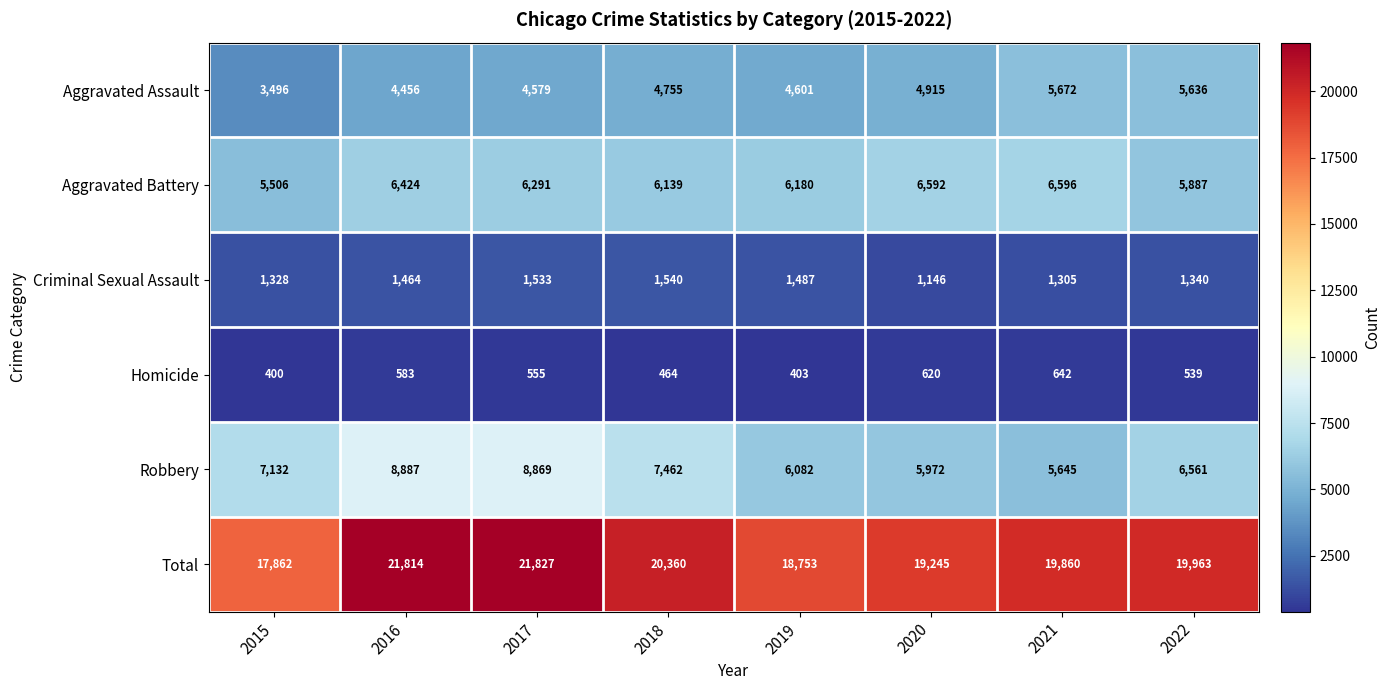

List the labels in order of Aggravated Assault value, smallest first.

2015, 2016, 2017, 2019, 2018, 2020, 2022, 2021